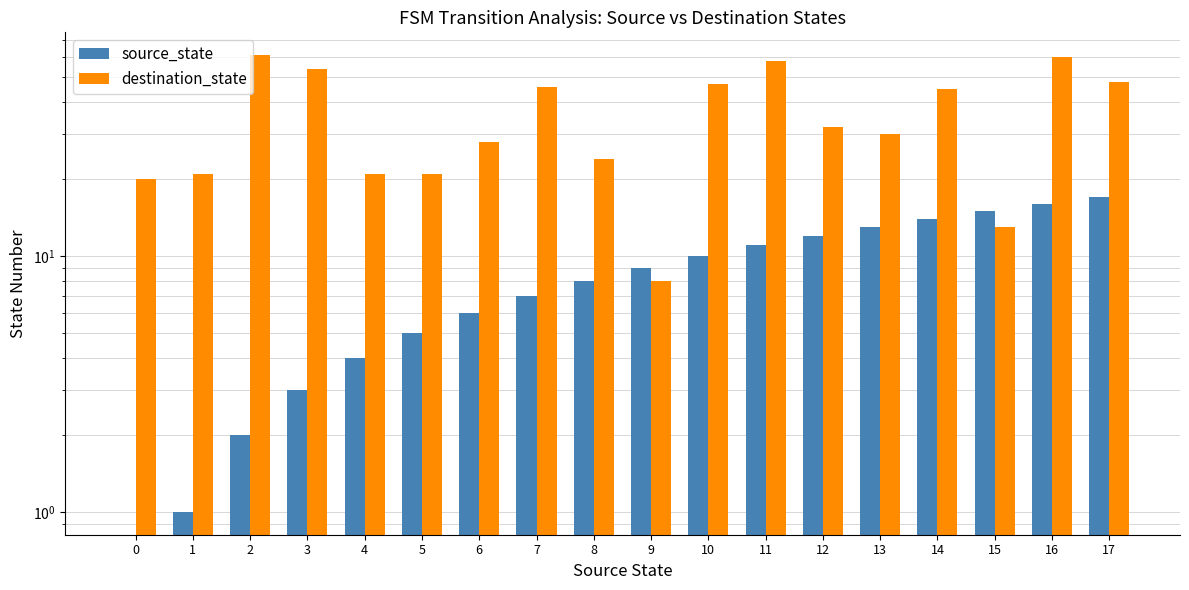

Reading left to right, list all the values displayed in this chart.

source_state: 0=0	1=1	2=2	3=3	4=4	5=5	6=6	7=7	8=8	9=9	10=10	11=11	12=12	13=13	14=14	15=15	16=16	17=17
destination_state: 0=20	1=21	2=61	3=54	4=21	5=21	6=28	7=46	8=24	9=8	10=47	11=58	12=32	13=30	14=45	15=13	16=60	17=48